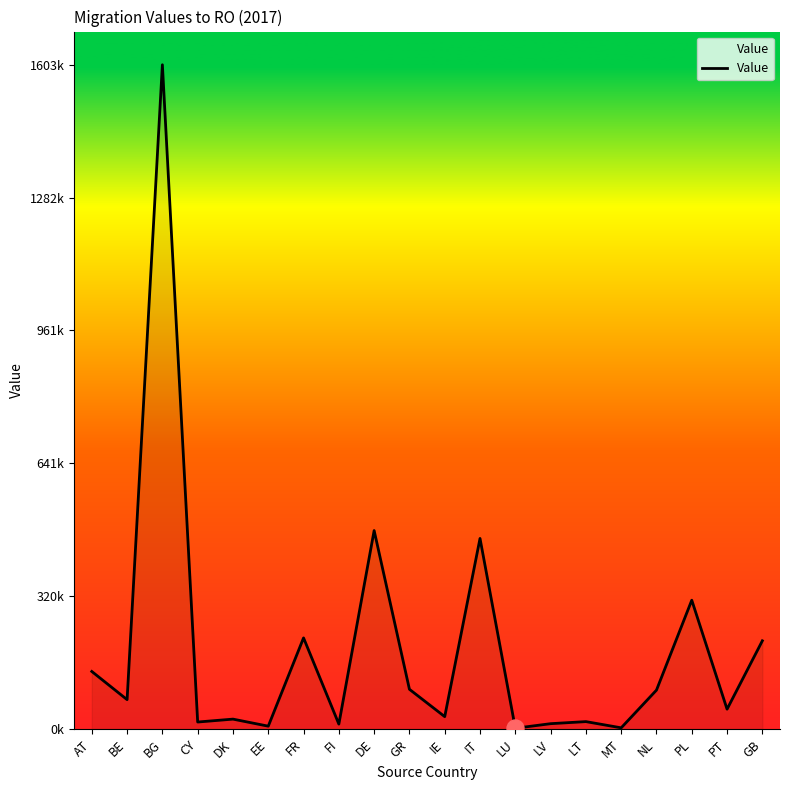

What is the change in value from PL to GB?

-98000